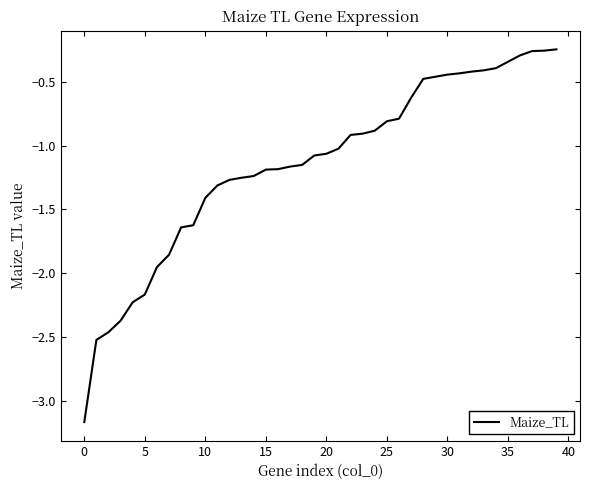

The chart shows a value of -1.3 at 25. True or false?

False